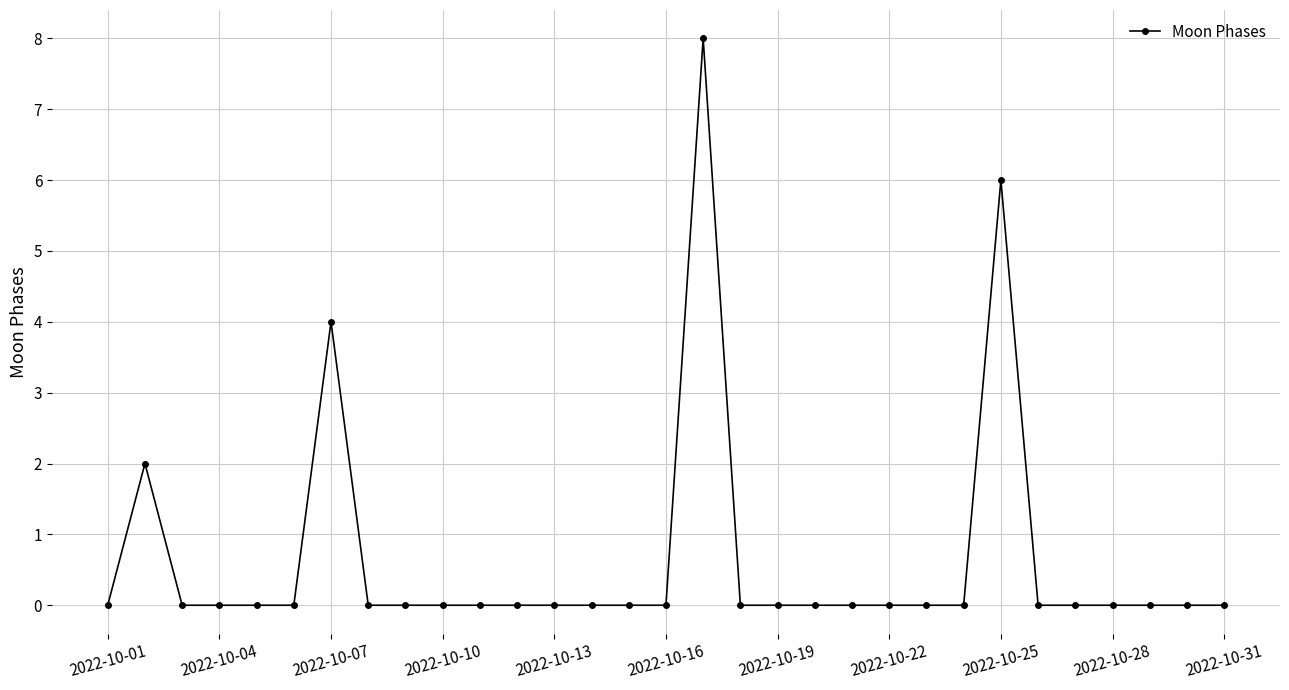

Reading left to right, what are all the values shown in this chart?

0	2	0	0	0	0	4	0	0	0	0	0	0	0	0	0	8	0	0	0	0	0	0	0	6	0	0	0	0	0	0